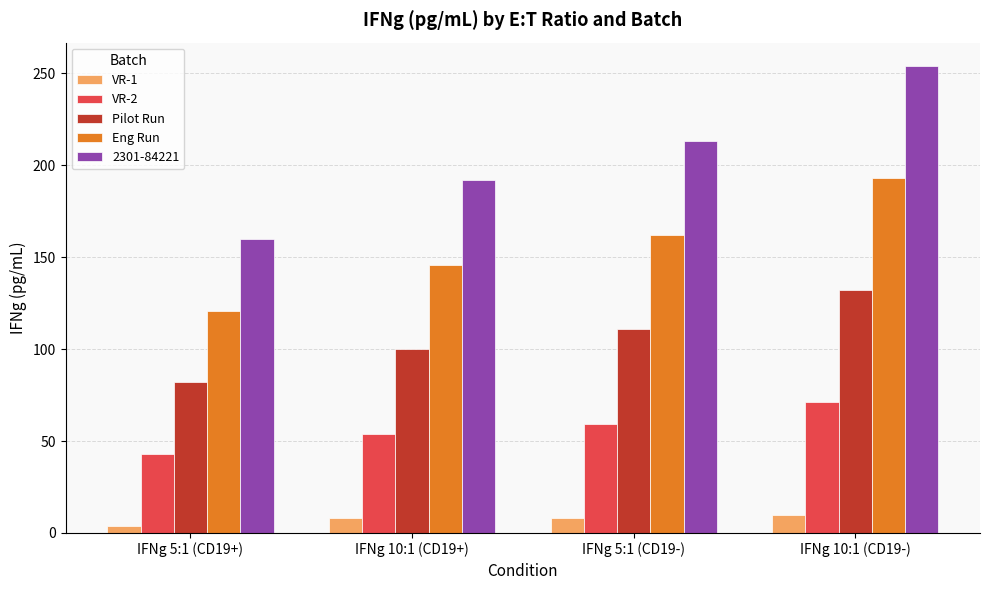

What is the label of the 4th bar from the left?

IFNg 10:1 (CD19-)